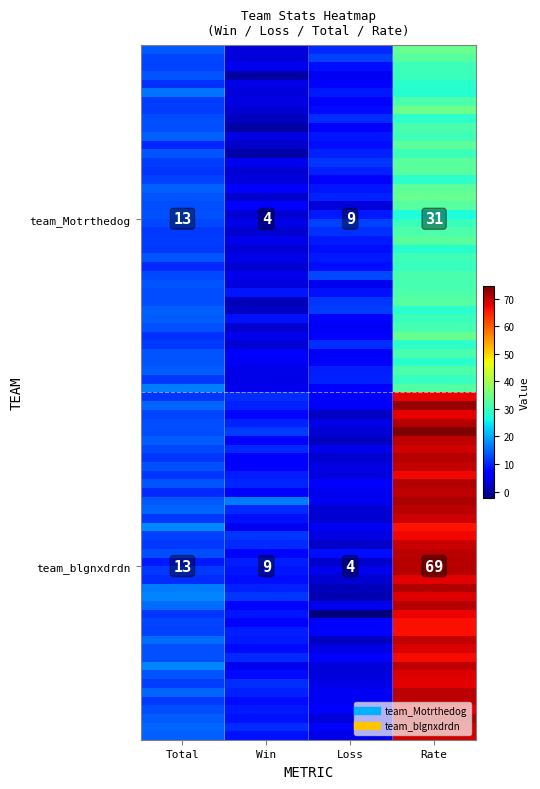

Count the number of data series in this chart.

2